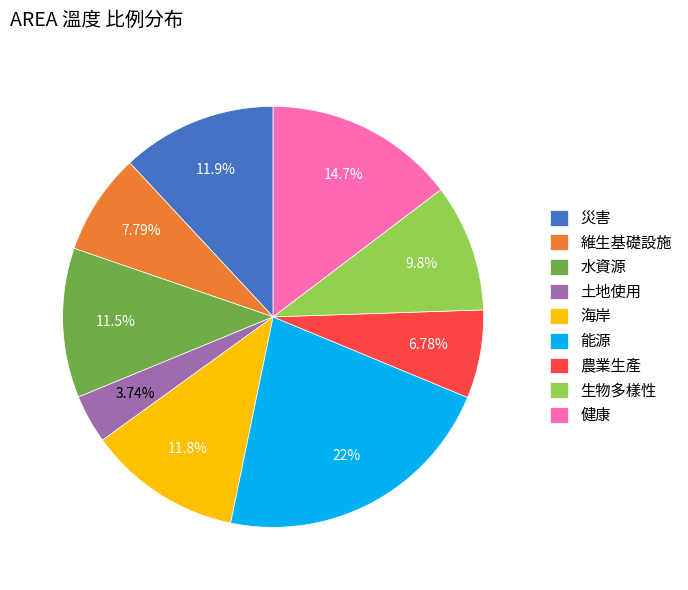

To the nearest percent, what is the difference between the largest and smallest slice percentages?

18%